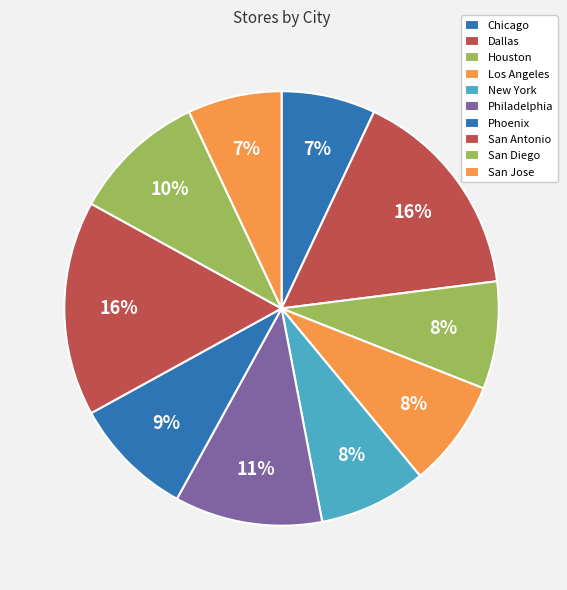

Rank the categories by value from lowest to highest.

Chicago, San Jose, Houston, Los Angeles, New York, Phoenix, San Diego, Philadelphia, Dallas, San Antonio